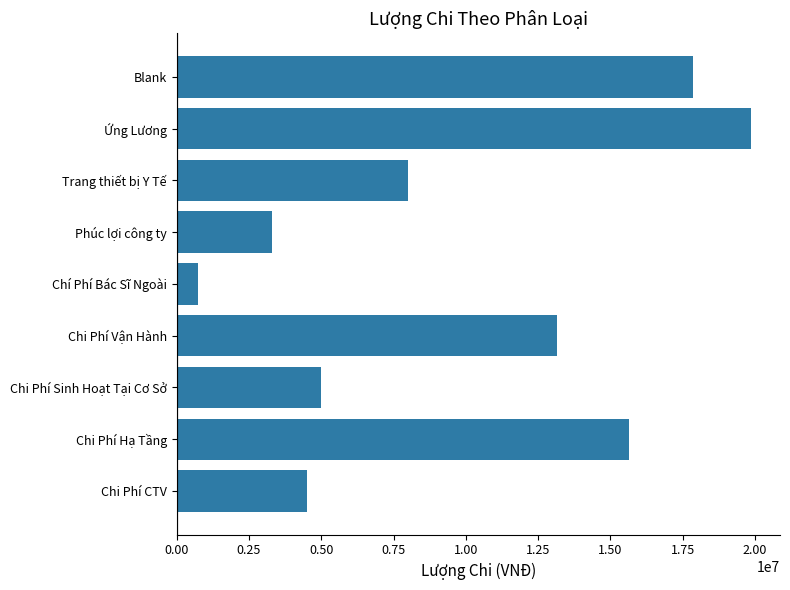

Where is the data nearest to the value 10309500?

Trang thiết bị Y Tế